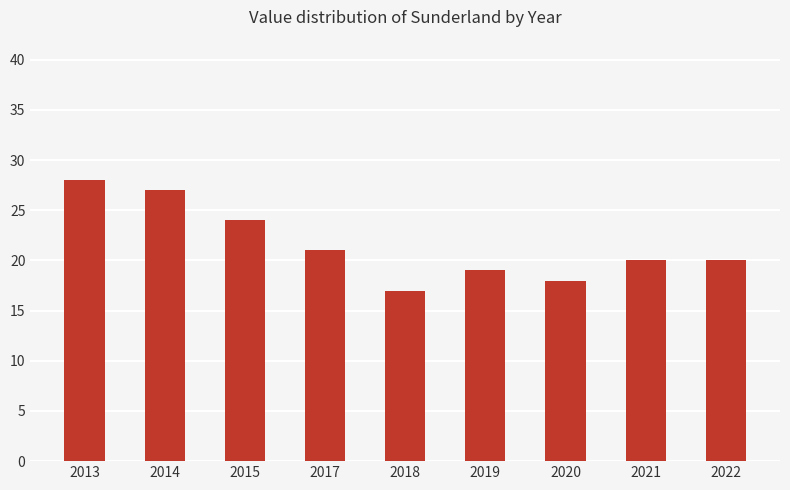

What is the average value?

22